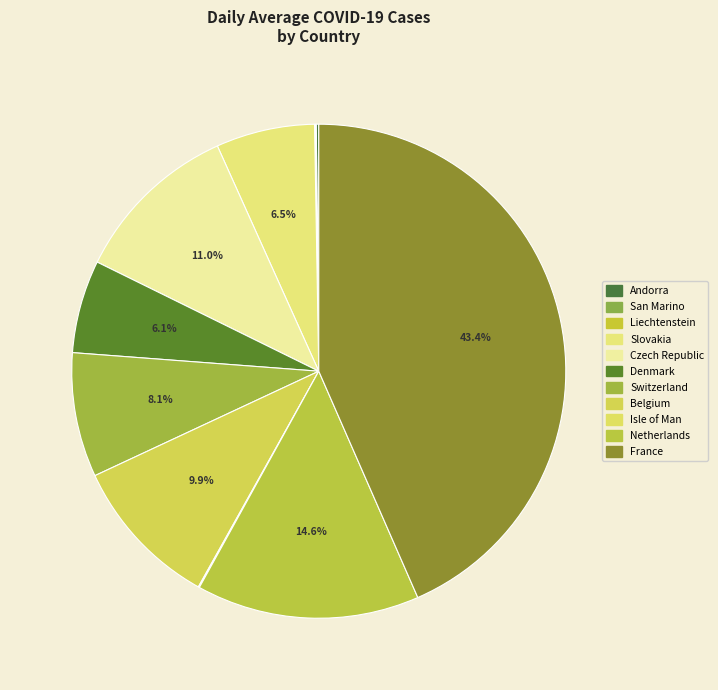

True or false: Denmark accounts for 1% of the total.

False